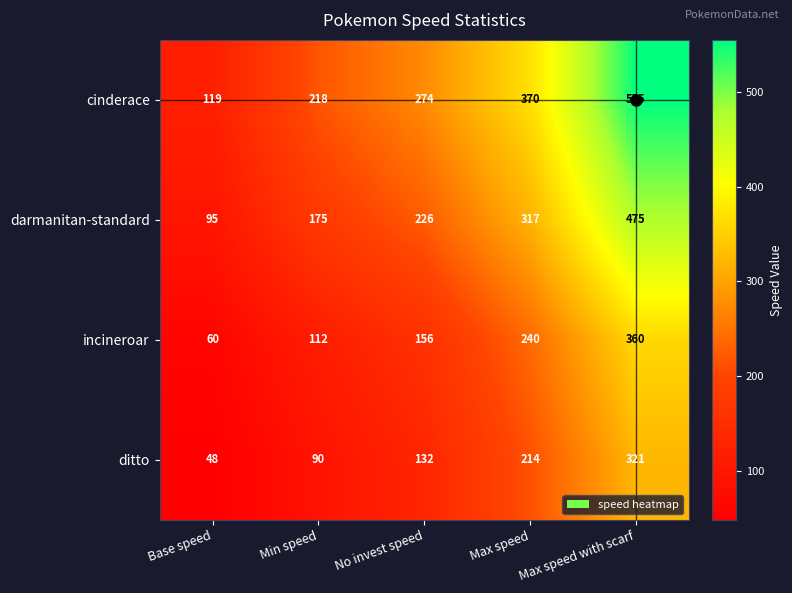

Between Base speed and Max speed with scarf, which series saw the biggest shift?

cinderace